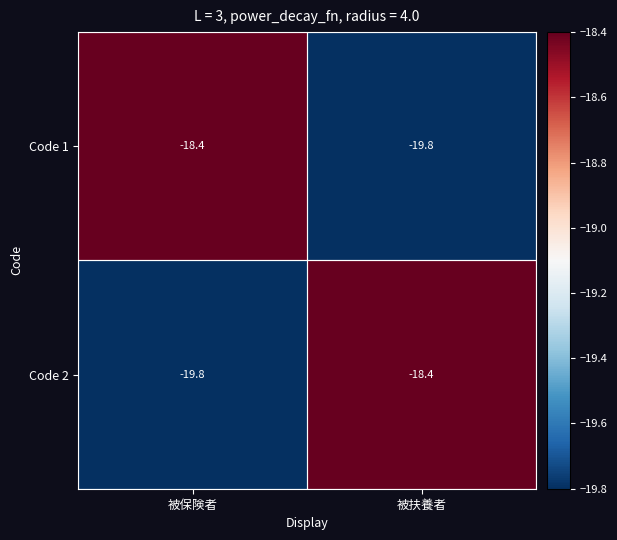

What value does the Code 1 series have at 被扶養者?

-19.8